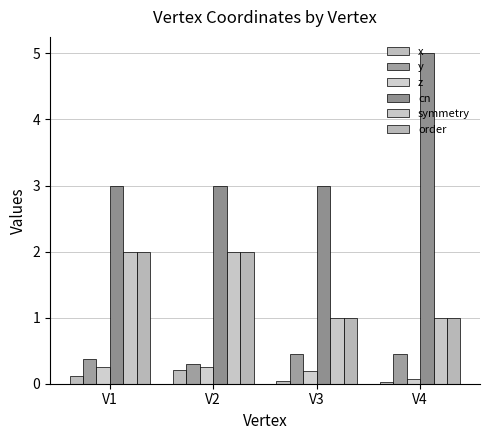

What is the greatest value displayed?

5.0